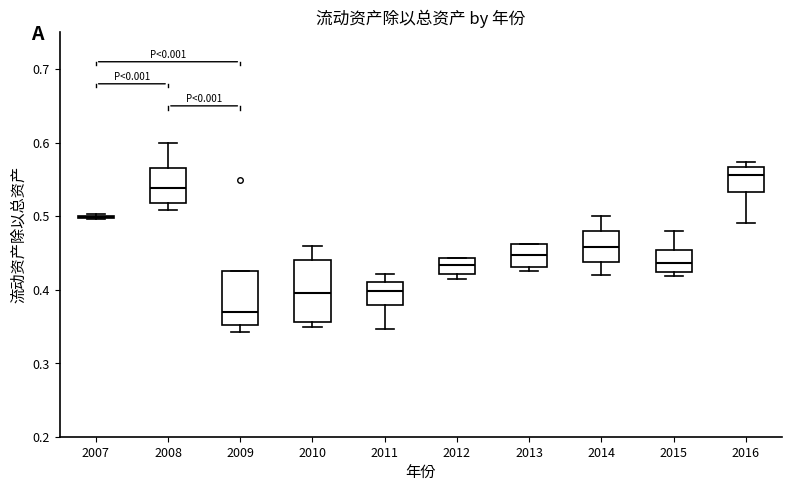

Where is the upper edge of the box at x = 2010 on the y-axis? The values are not printed on the chart, so give them approximately, as read against the axis.

0.44